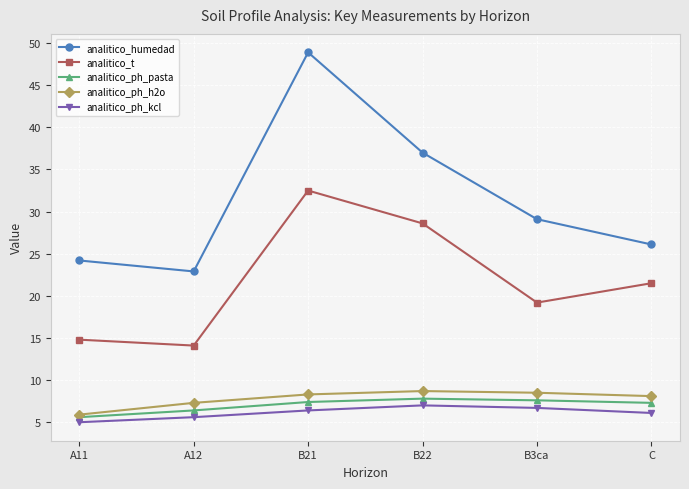

True or false: analitico_ph_h2o and analitico_t cross at least once.

False